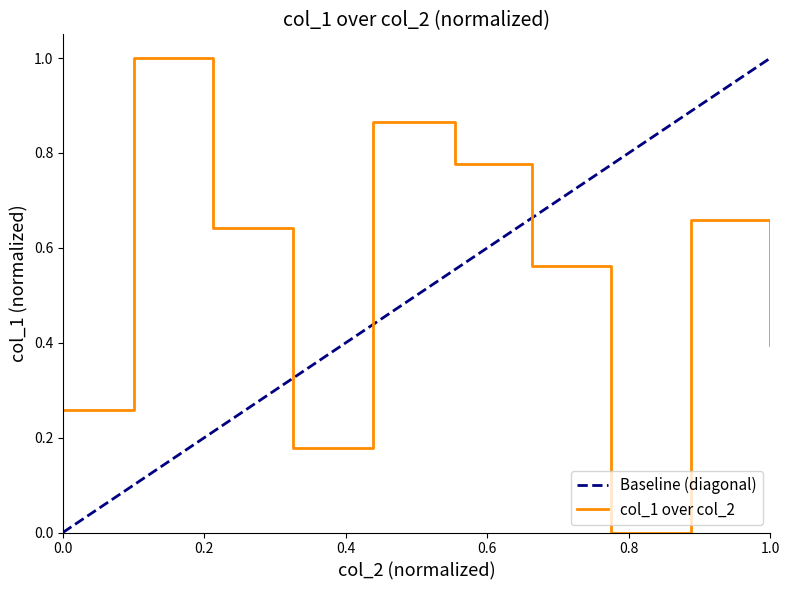

What is the maximum value for col_1 over col_2?

1.0